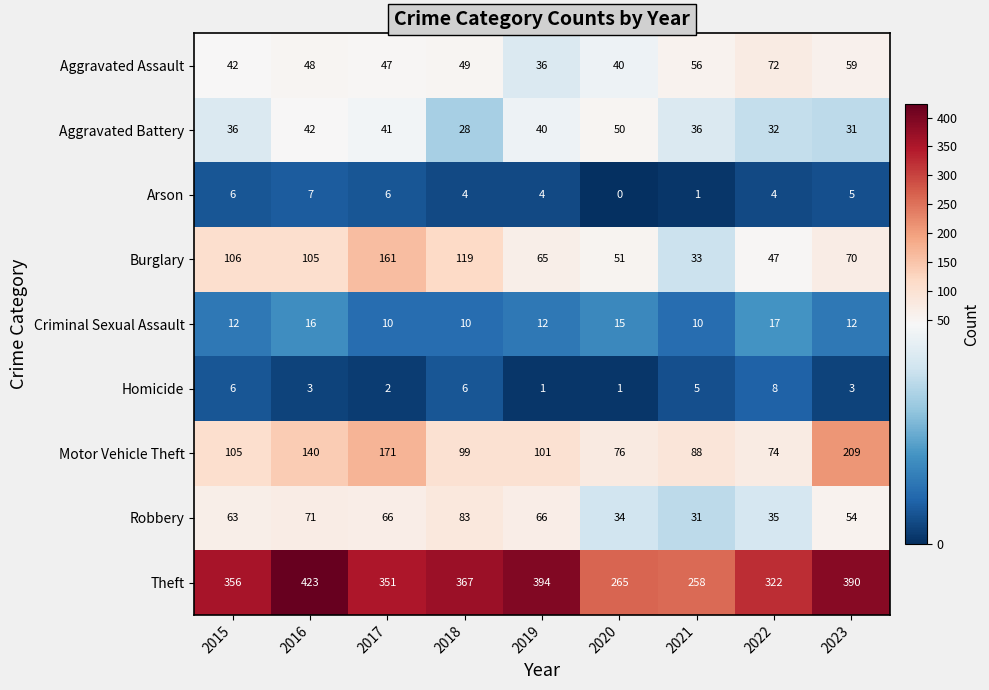

What is the total value across all series at 2015?

732